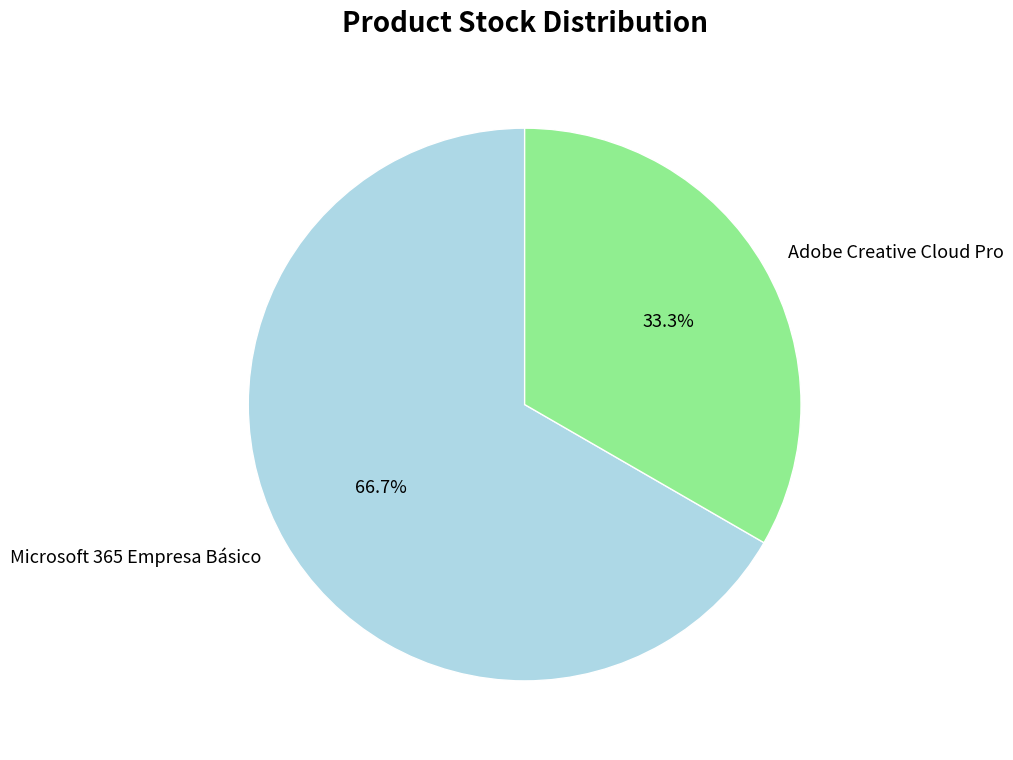

Approximately how many times larger is the value at Adobe Creative Cloud Pro compared to Microsoft 365 Empresa Básico?

0.5